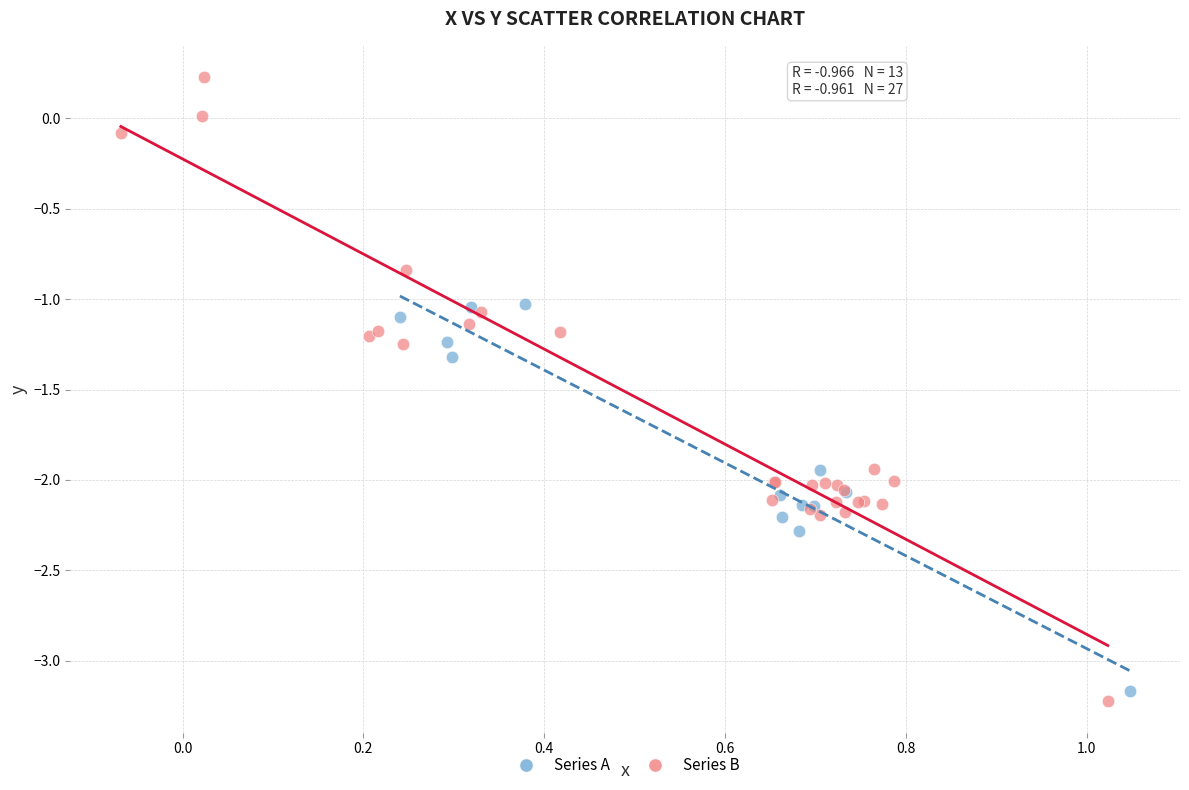

What are all the series names shown in the legend?

Series A, Series B